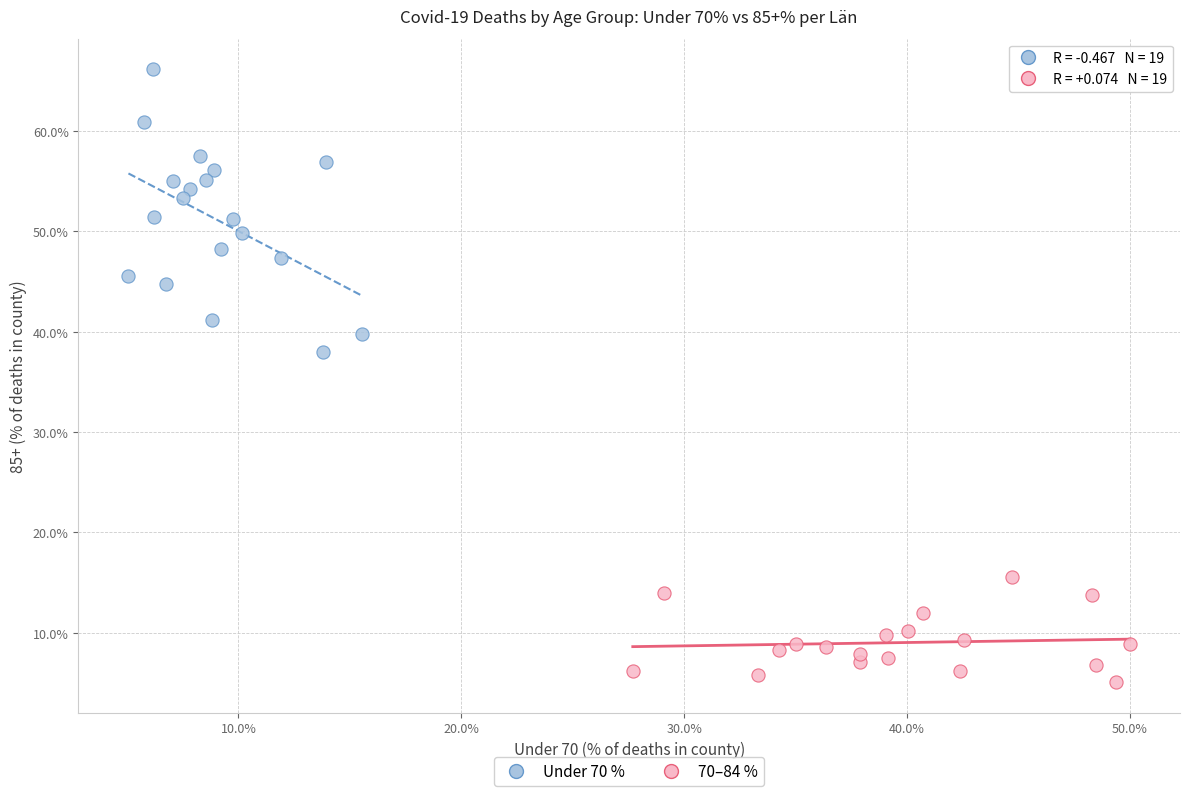

Which series contains the lowest Y value?

70–84 %